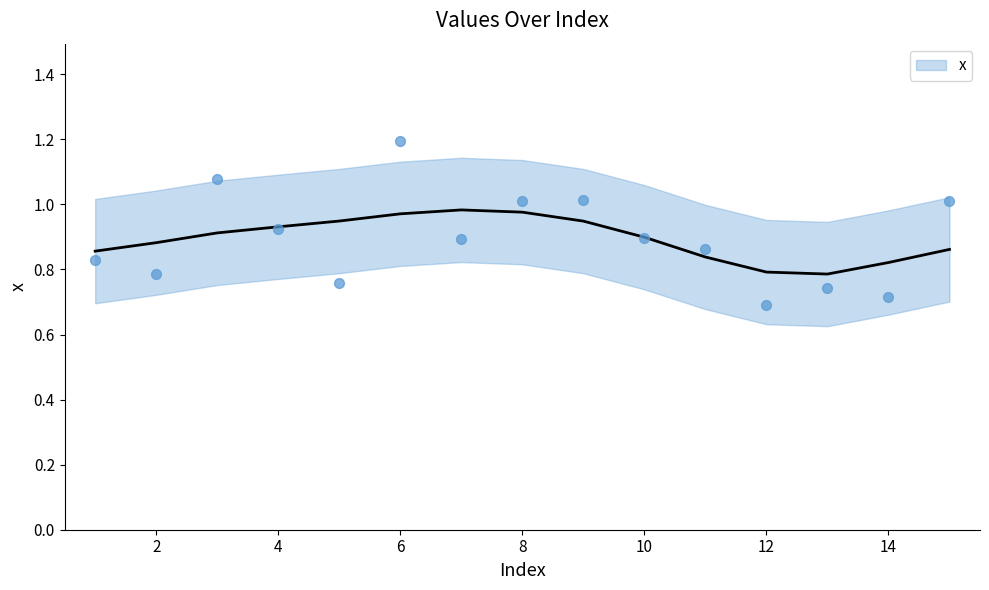

What is the ratio of the value at 10 to the value at 3?

0.8